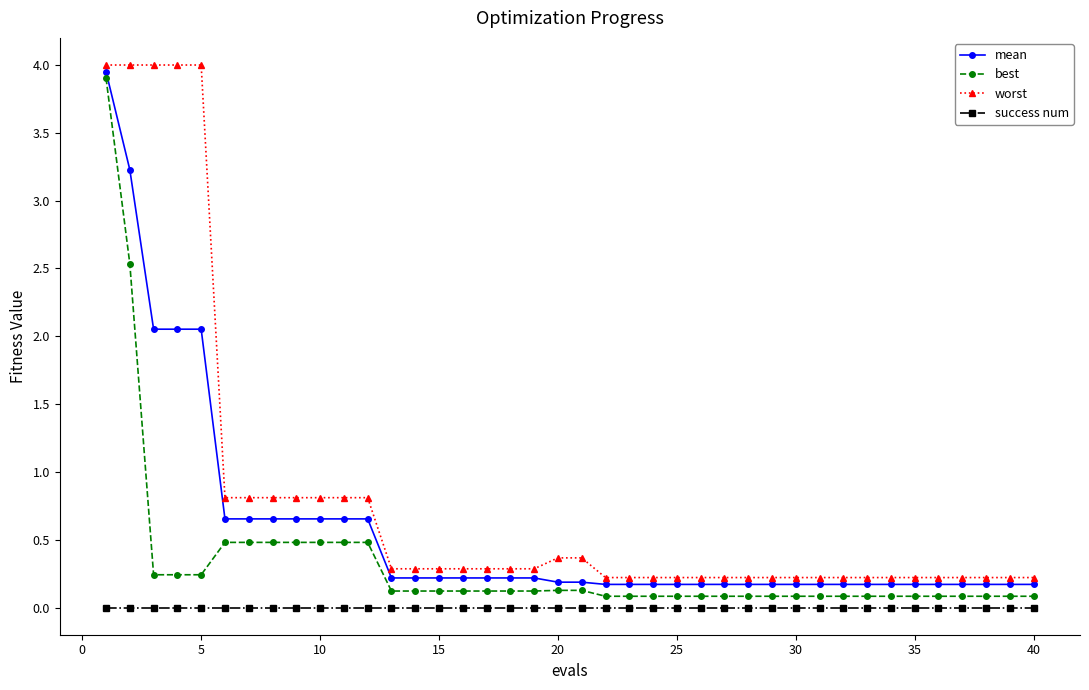

How many distinct data groups are displayed?

4